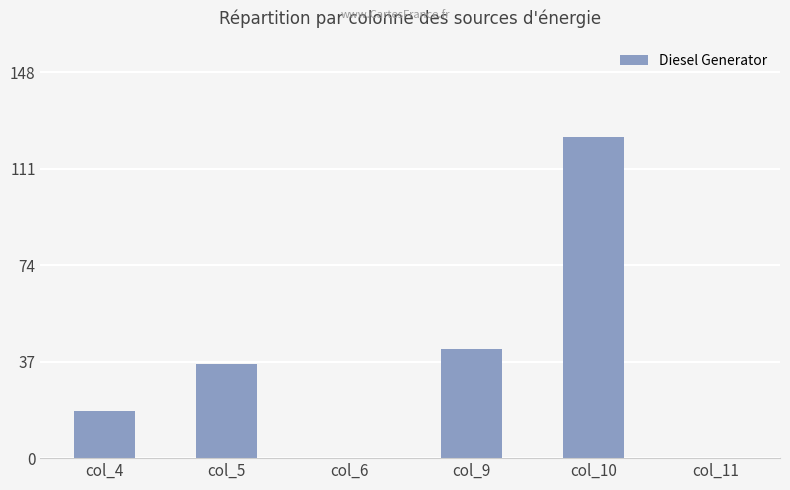

The value at col_10 is 206. True or false?

False